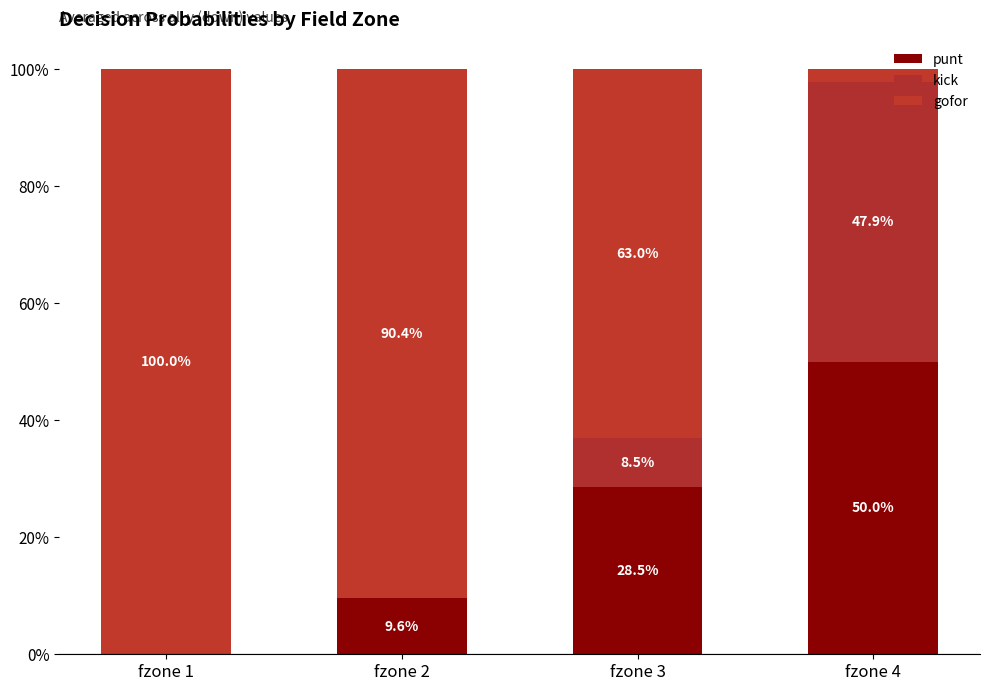

True or false: gofor has a value of 1.0 at fzone 1.

True